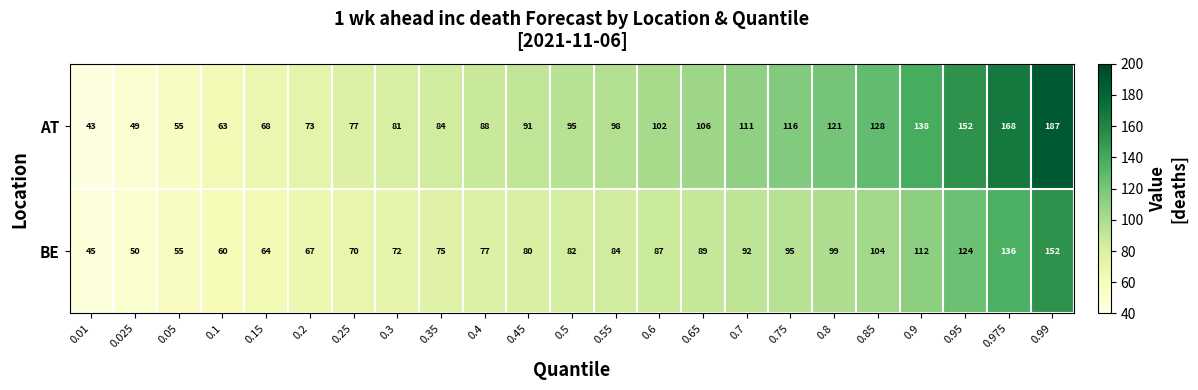

Rank the series by their average value, from lowest to highest.

BE, AT